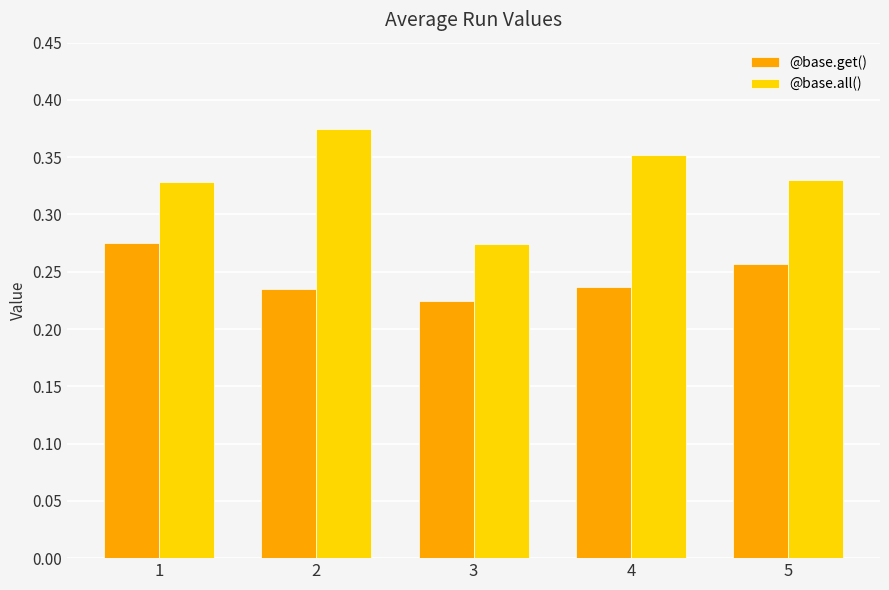

Which series has the largest range (max minus min)?

@base.all()